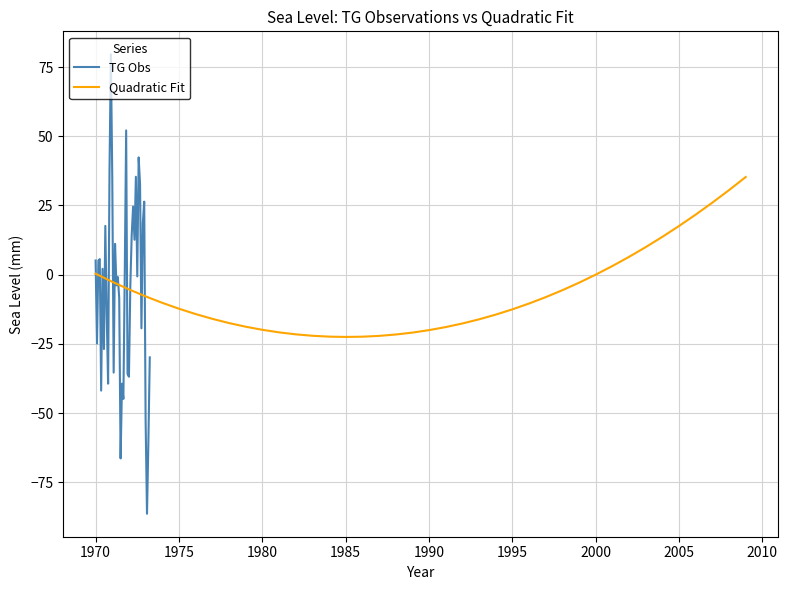

How many lines are shown in the chart?

2